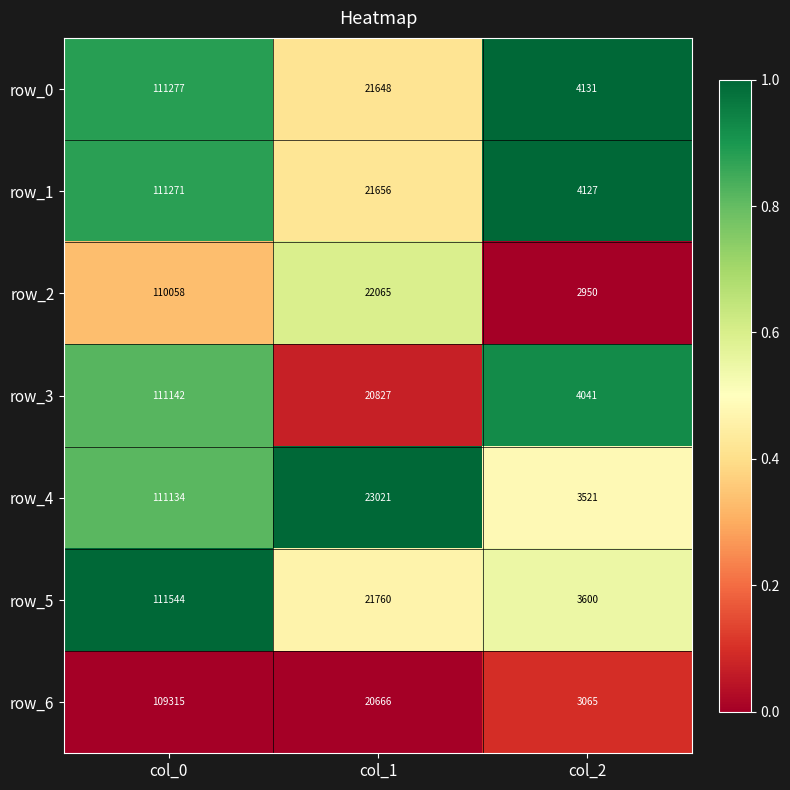

True or false: row_3 has a value of 1.1 at col_0.

False